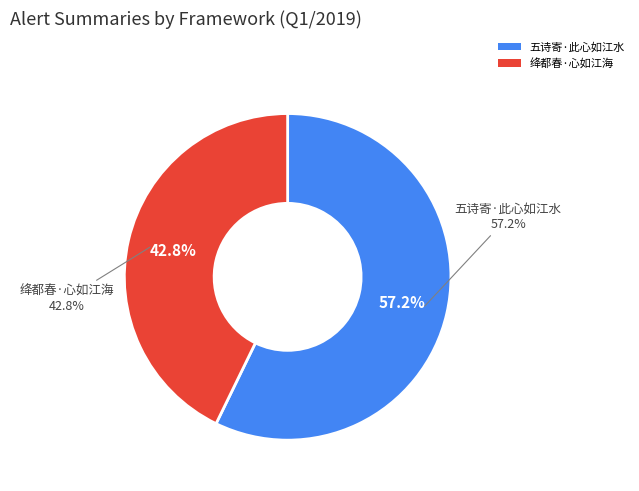

Is there a majority slice in this chart?

Yes